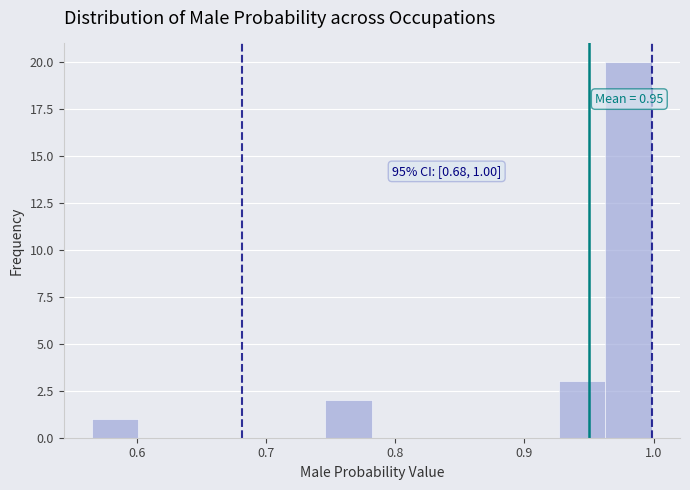

Around what value on the x-axis is the tallest bar? Give the approximate position of its centre, as read against the axis.

0.98